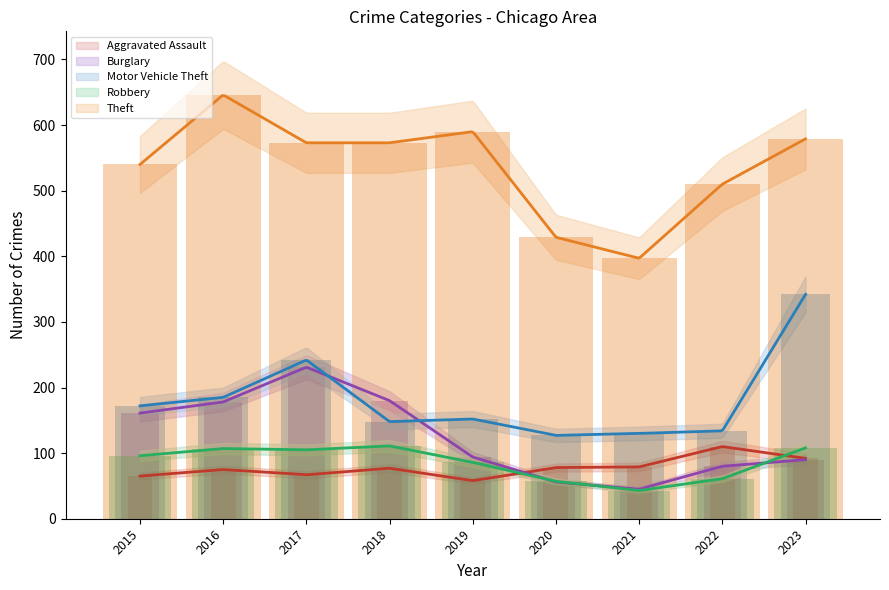

True or false: Burglary has a value of 56 at 2020.

True